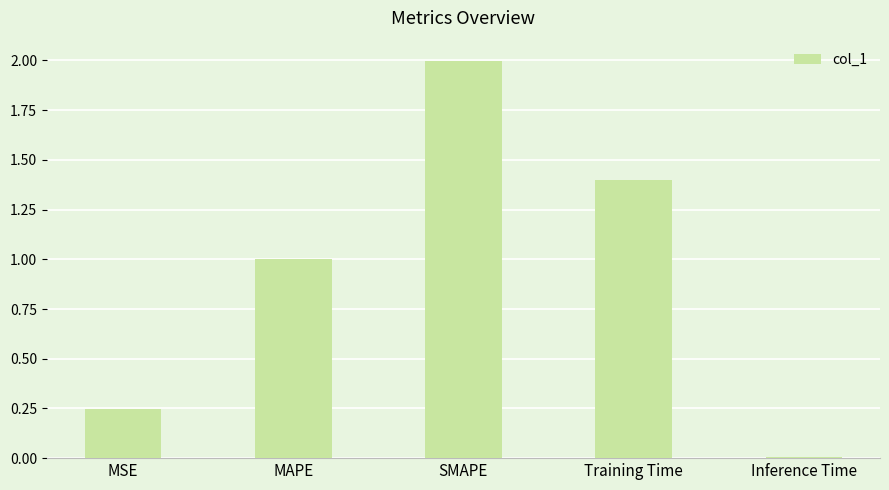

What position from the left is SMAPE?

3